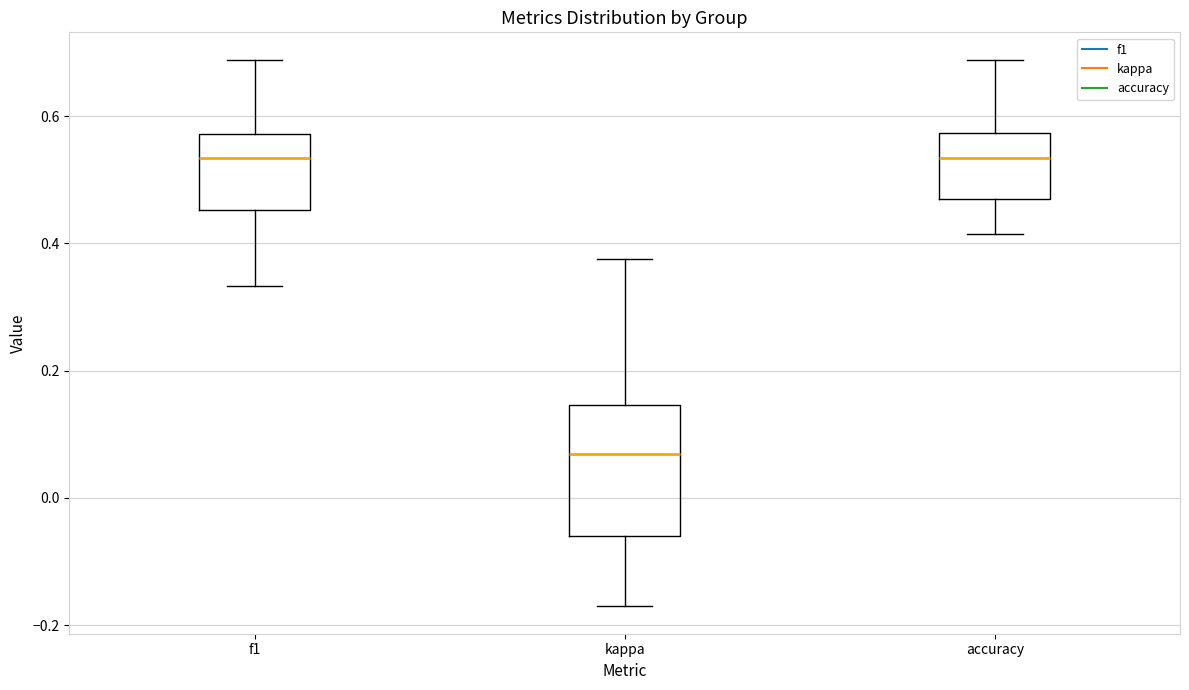

Reading left to right, transcribe this box plot: for each box, give where its median line is, the range the box spans, and where its two whiskers end, as read against the y-axis. The values are not printed on the chart, so give them approximately, as read against the axis.

f1: median 0.54, box 0.46 to 0.58, whiskers 0.34 to 0.68
kappa: median 0.06, box -0.06 to 0.14, whiskers -0.18 to 0.38
accuracy: median 0.54, box 0.46 to 0.58, whiskers 0.42 to 0.68